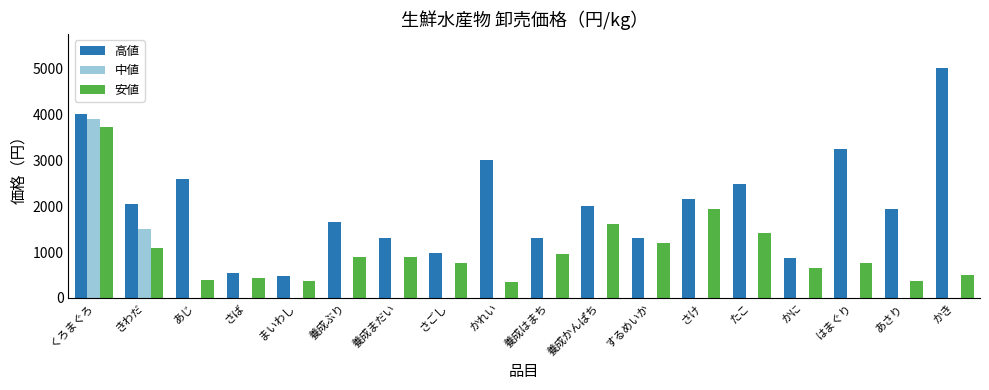

Are the bars horizontal?

No